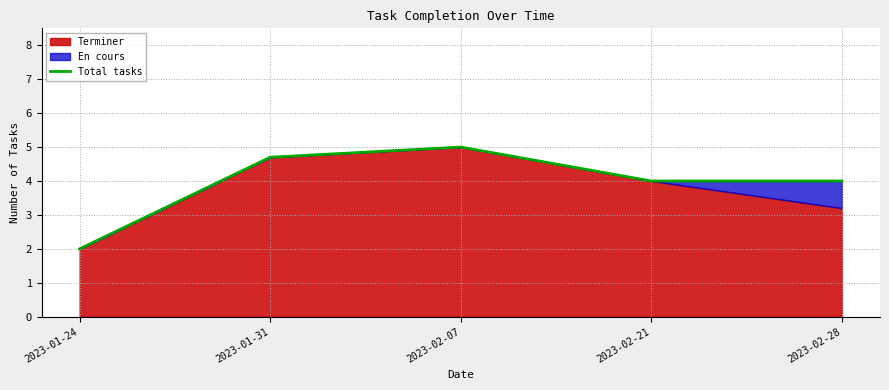

Does the chart have visible grid lines?

Yes